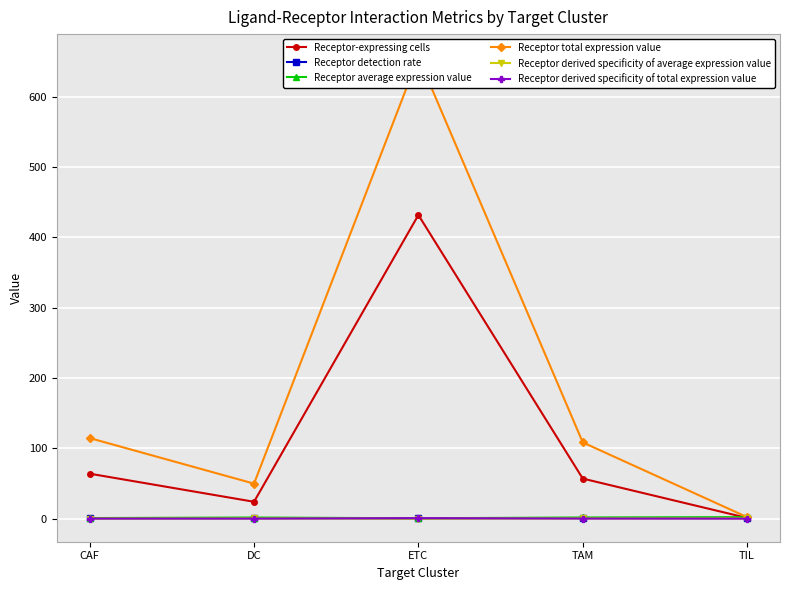

What is the spread (max minus min) of values at DC?

49.8